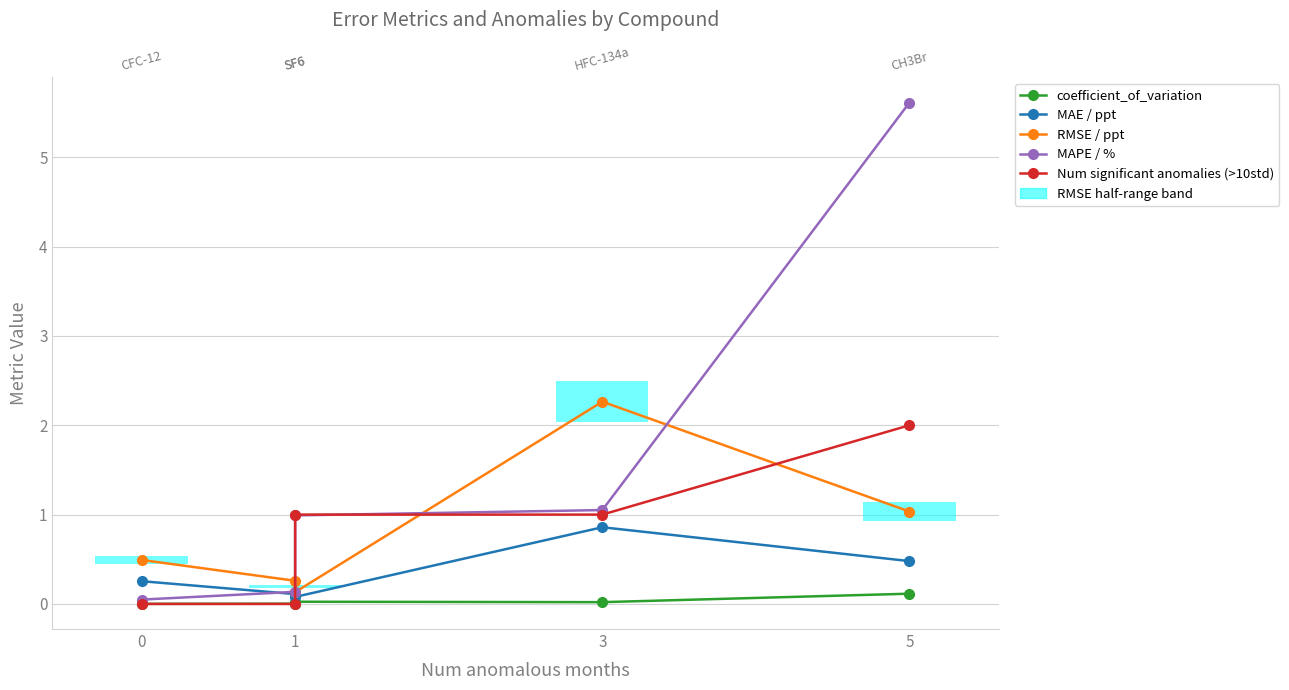

True or false: coefficient_of_variation and MAPE / % intersect in this chart.

False